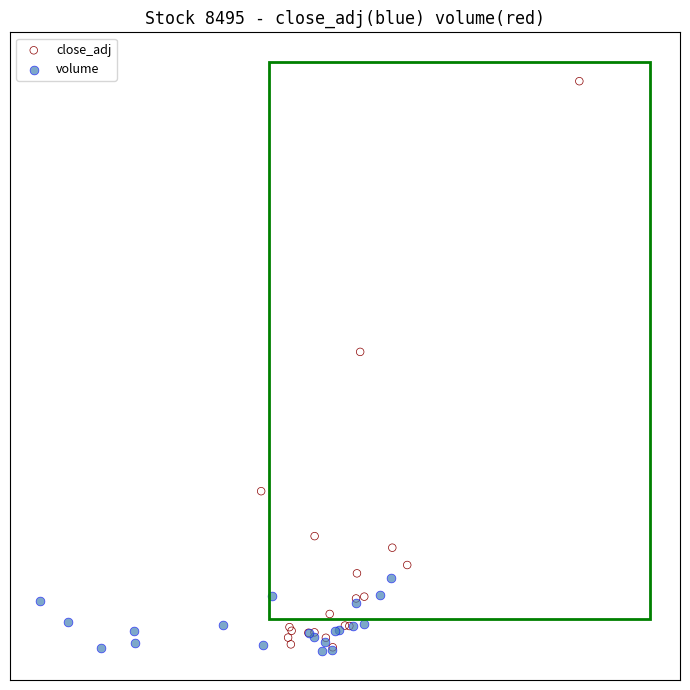

What are all the series names shown in the legend?

close_adj, volume